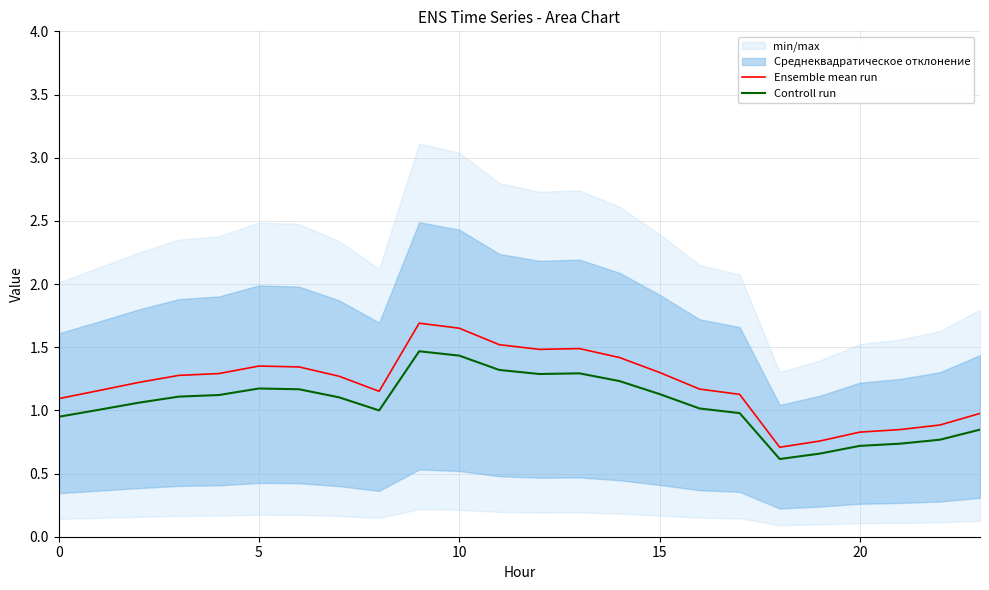

What is the minimum value for Controll run?

0.6